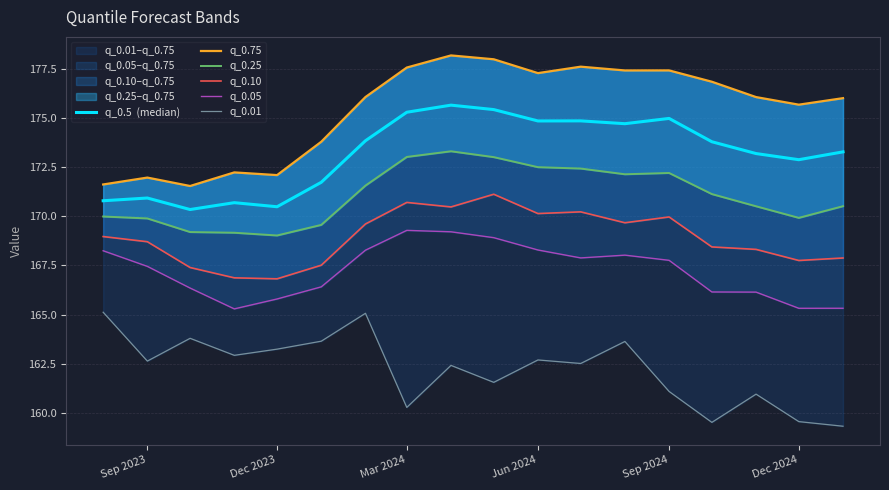

Reading right to left, transcribe all the data shown in this chart.

q_0.5  (median): 173.3	172.9	173.2	173.8	175.0	174.7	174.8	174.8	175.4	175.6	175.3	173.8	171.7	170.5	170.7	170.3	170.9	170.8
q_0.75: 176.0	175.7	176.1	176.8	177.4	177.4	177.6	177.3	178.0	178.2	177.6	176.1	173.8	172.1	172.2	171.5	172.0	171.6
q_0.25: 170.5	169.9	170.5	171.1	172.2	172.1	172.4	172.5	173.0	173.3	173.0	171.6	169.6	169.0	169.2	169.2	169.9	170.0
q_0.10: 167.9	167.7	168.3	168.4	170.0	169.7	170.2	170.1	171.1	170.5	170.7	169.6	167.5	166.8	166.9	167.4	168.7	169.0
q_0.05: 165.3	165.3	166.1	166.1	167.8	168.0	167.9	168.3	168.9	169.2	169.3	168.3	166.4	165.8	165.3	166.3	167.4	168.2
q_0.01: 159.3	159.6	161.0	159.5	161.1	163.6	162.5	162.7	161.6	162.4	160.3	165.1	163.6	163.2	162.9	163.8	162.6	165.1